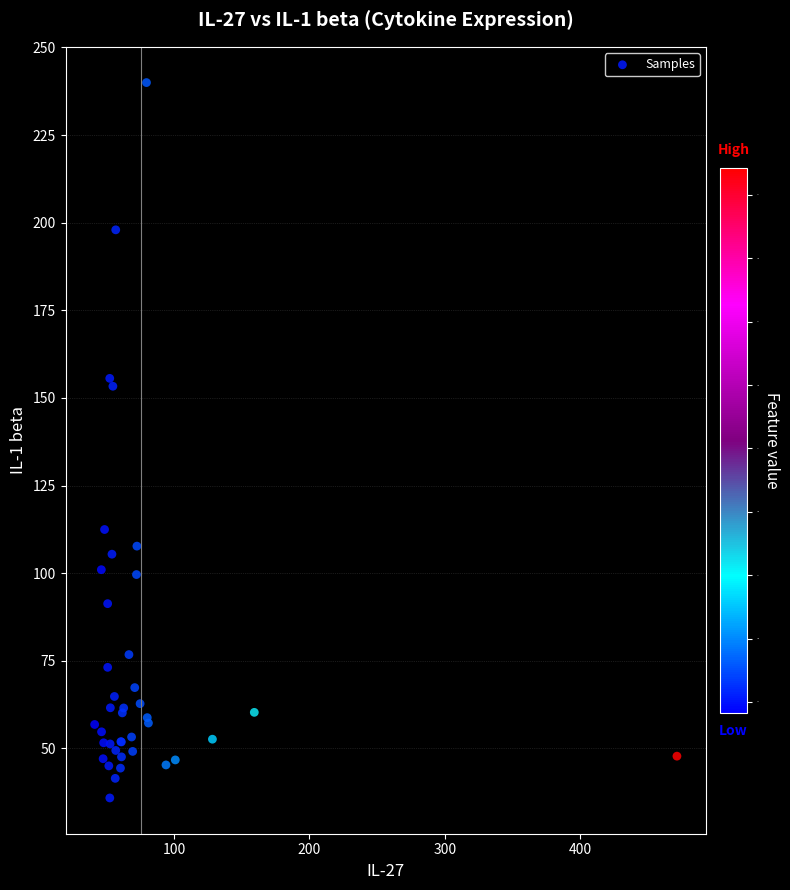

What Y value in the scatter plot is closest to 137?

153.3